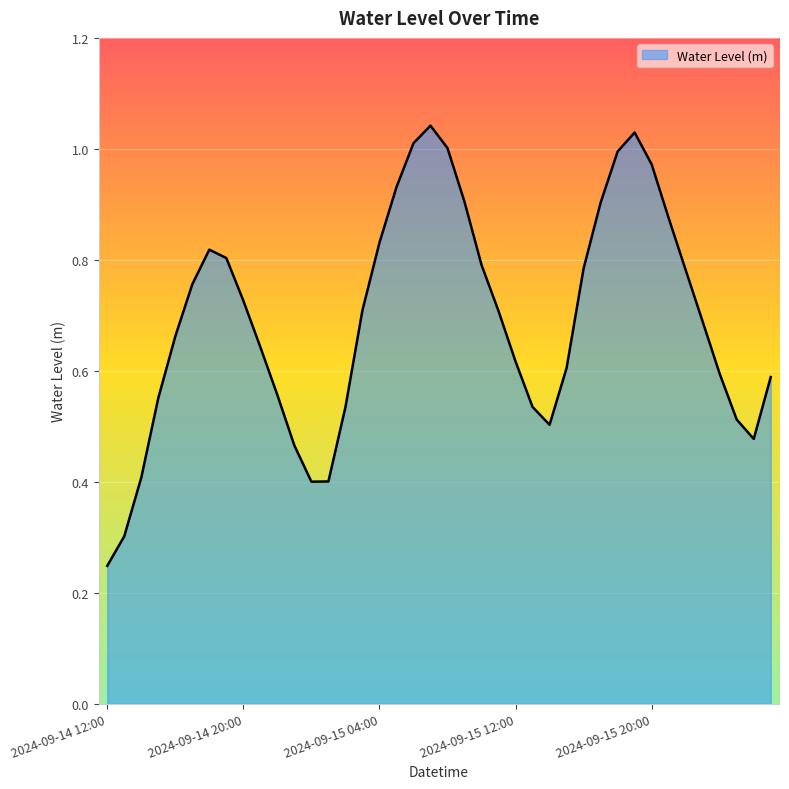

Does the chart display data point markers on the line(s)?

No